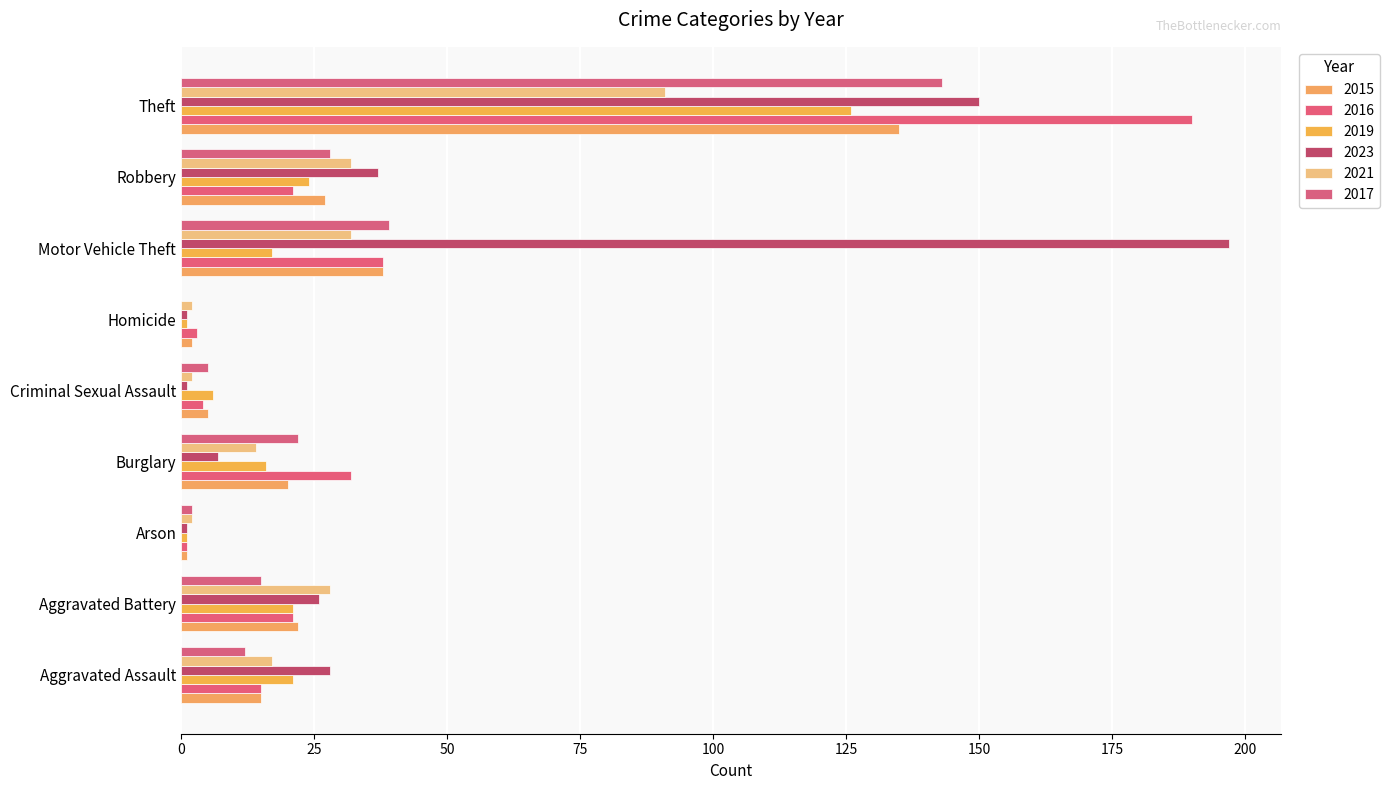

What position from the right is Theft?

1